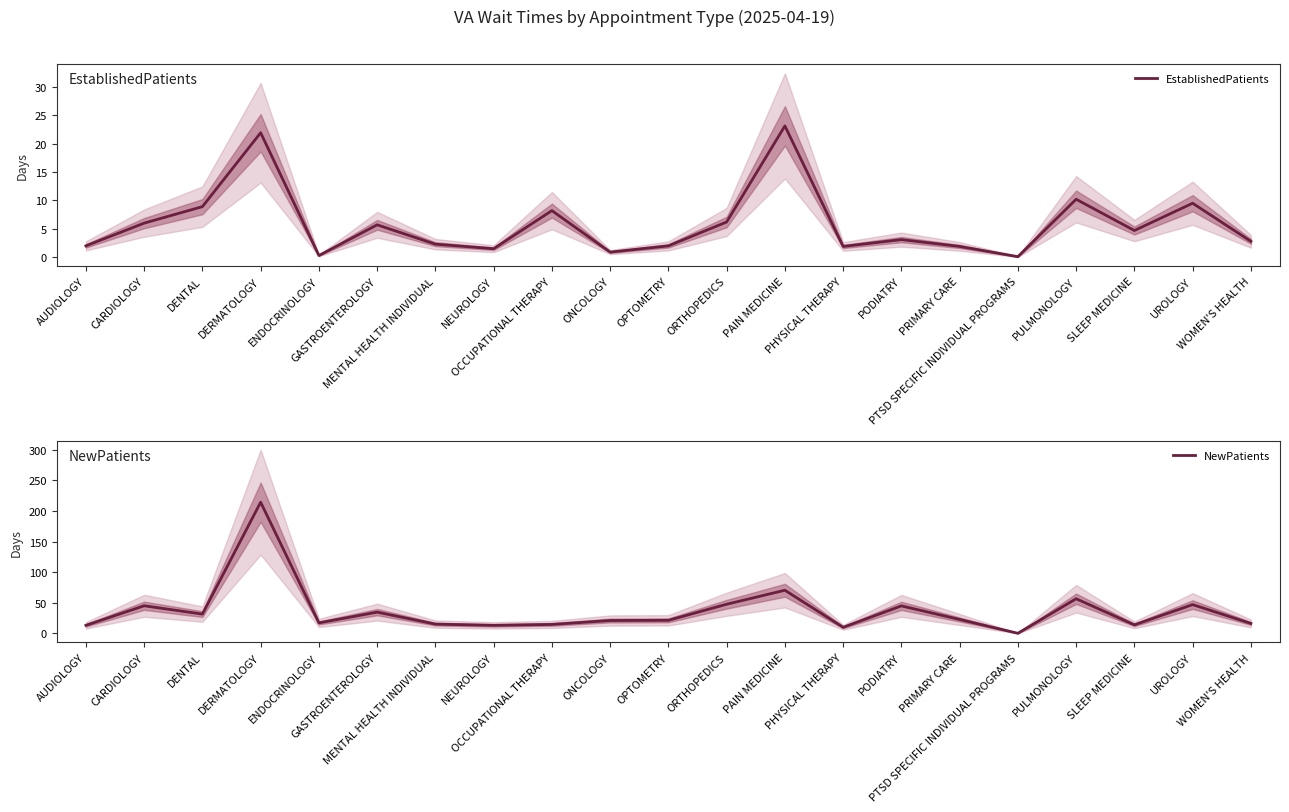

Which series has the largest range (max minus min)?

NewPatients